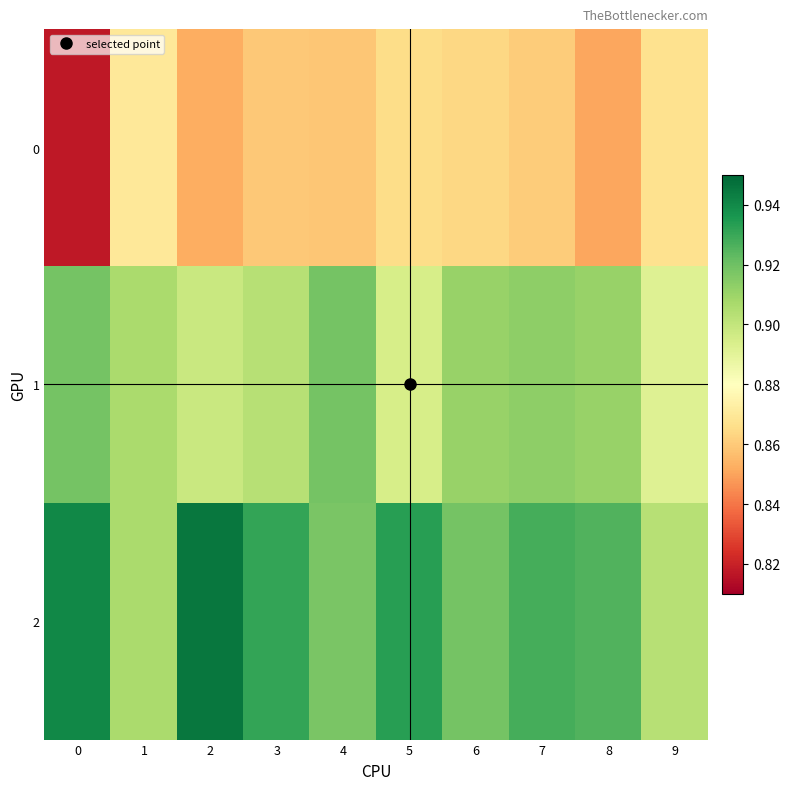

Rank the series at 6 from lowest to highest value.

row_0, row_1, row_2